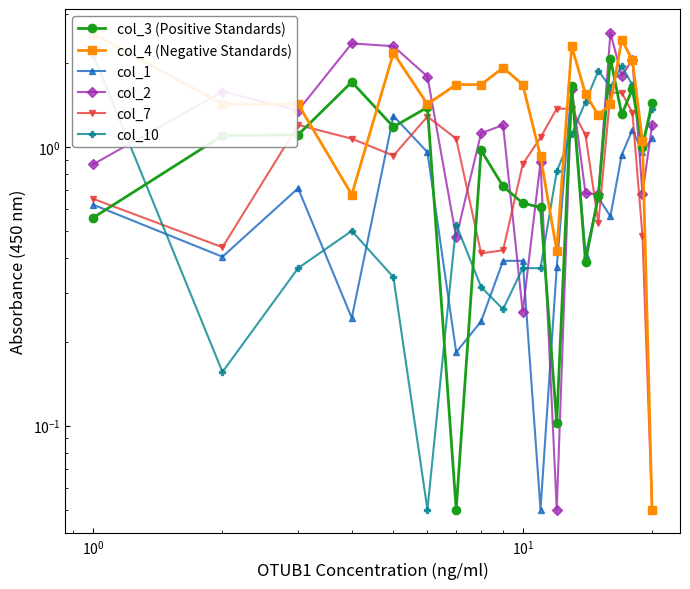

Does the chart have visible grid lines?

No